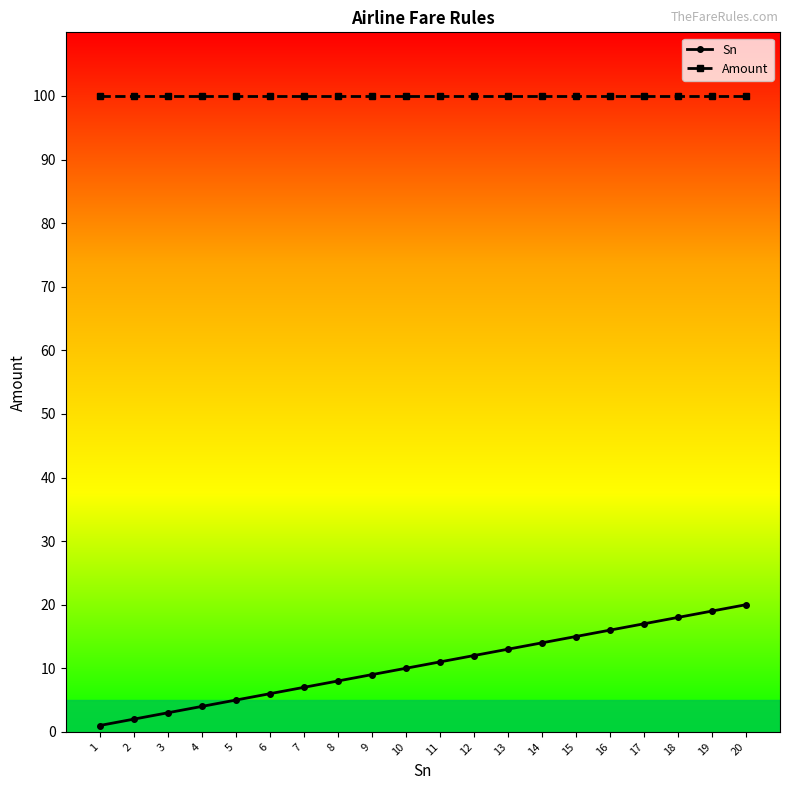

Does the chart have visible grid lines?

No